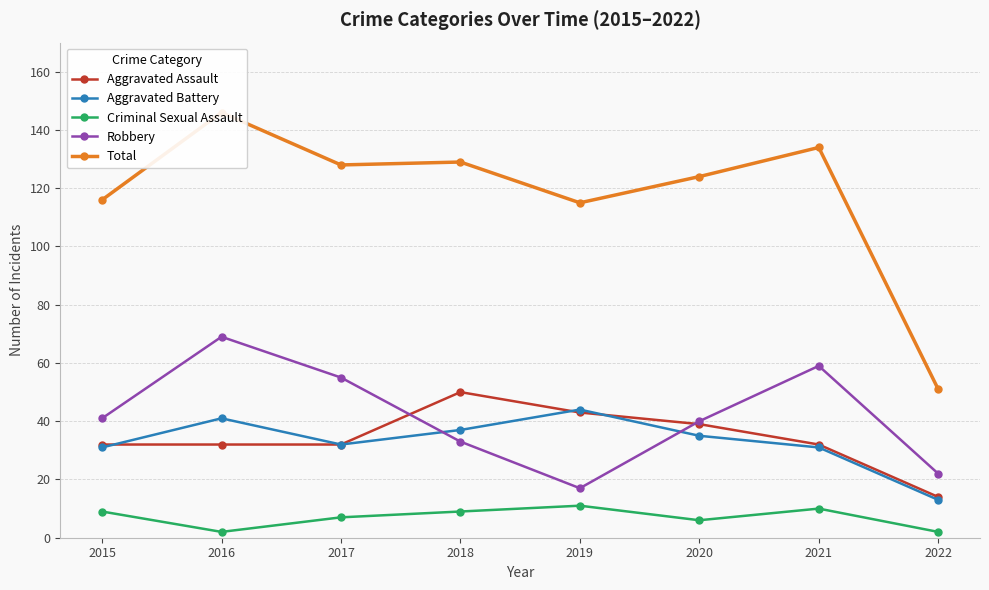

The value of Criminal Sexual Assault at 2019 is 15. True or false?

False